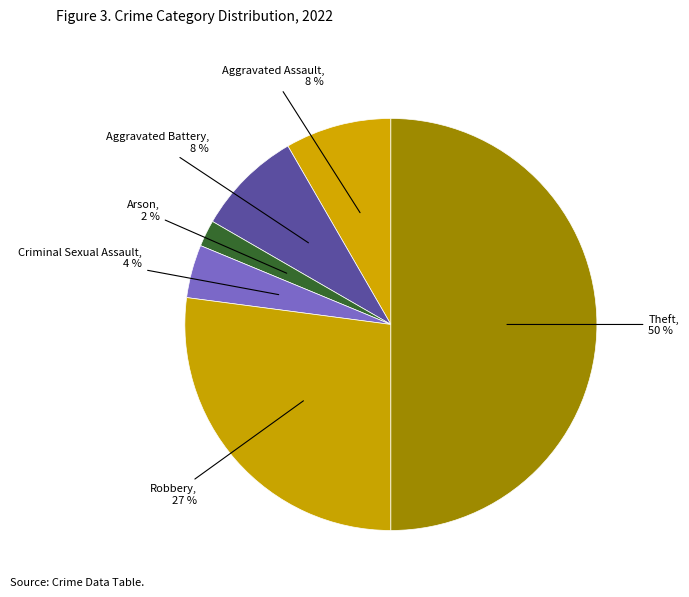

To the nearest percent, what is the difference between the Arson and Theft slice percentages?

48%